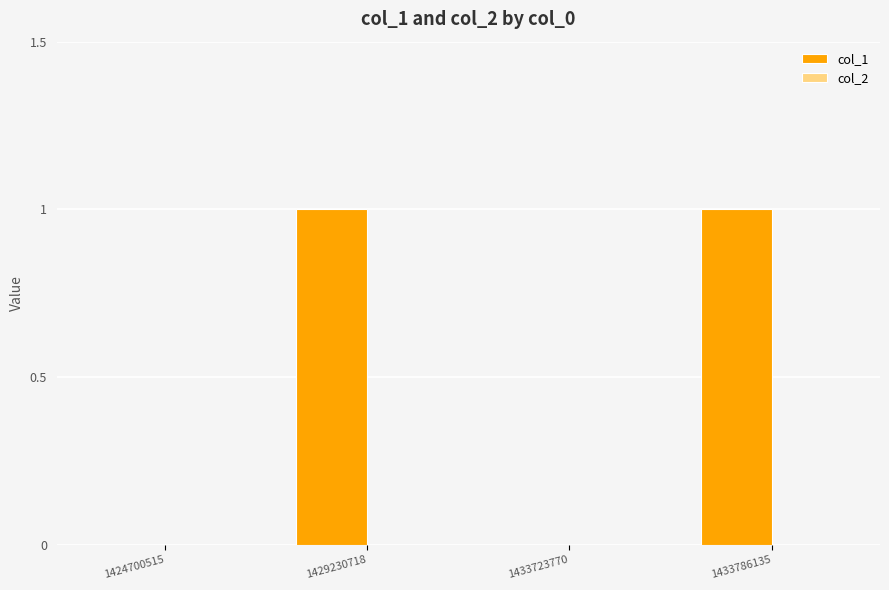

The value at 1433786135 is 2. True or false?

False